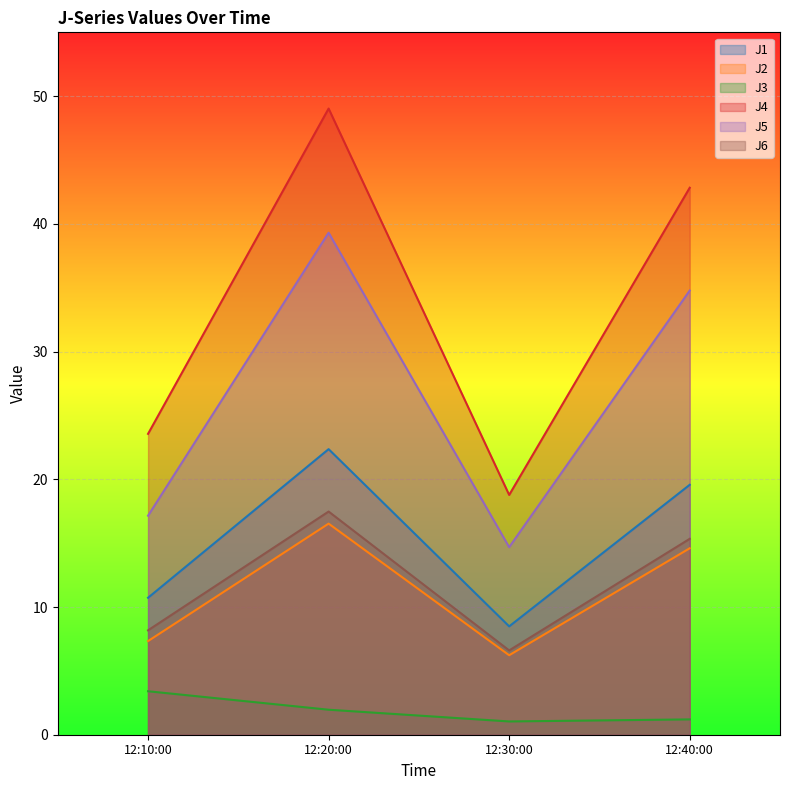

At which category does J5 reach its first local valley?

12:30:00